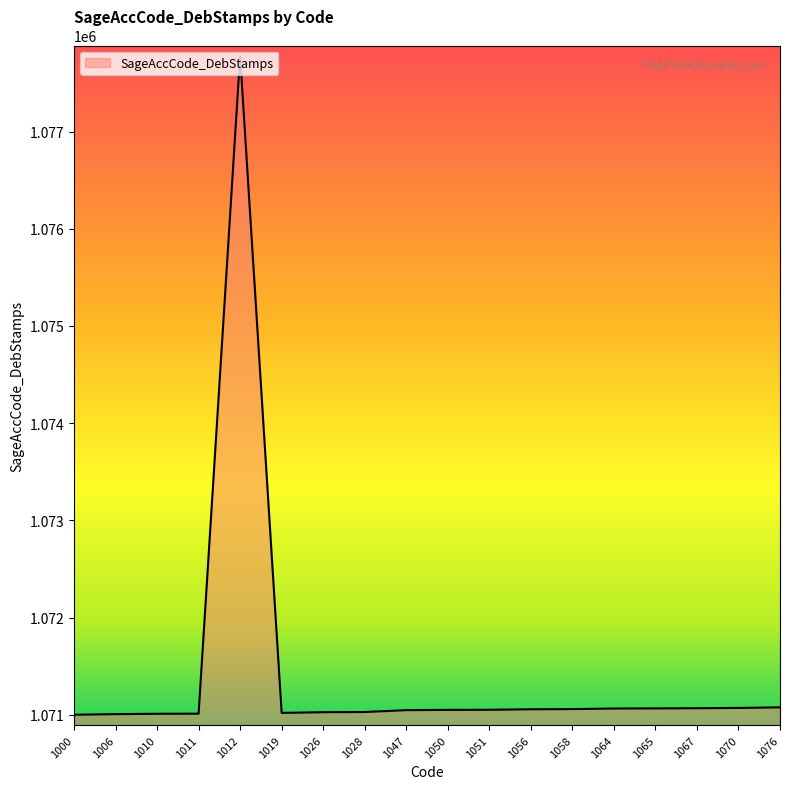

Which label corresponds to the largest value in the chart?

1012